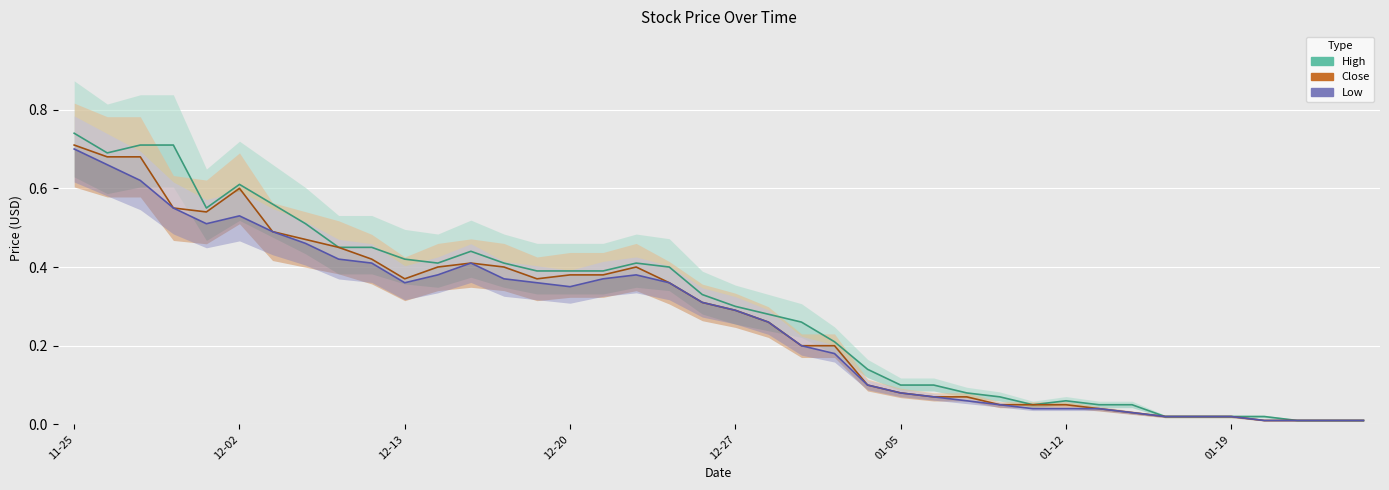

Between 11 and 24, which is larger?

11